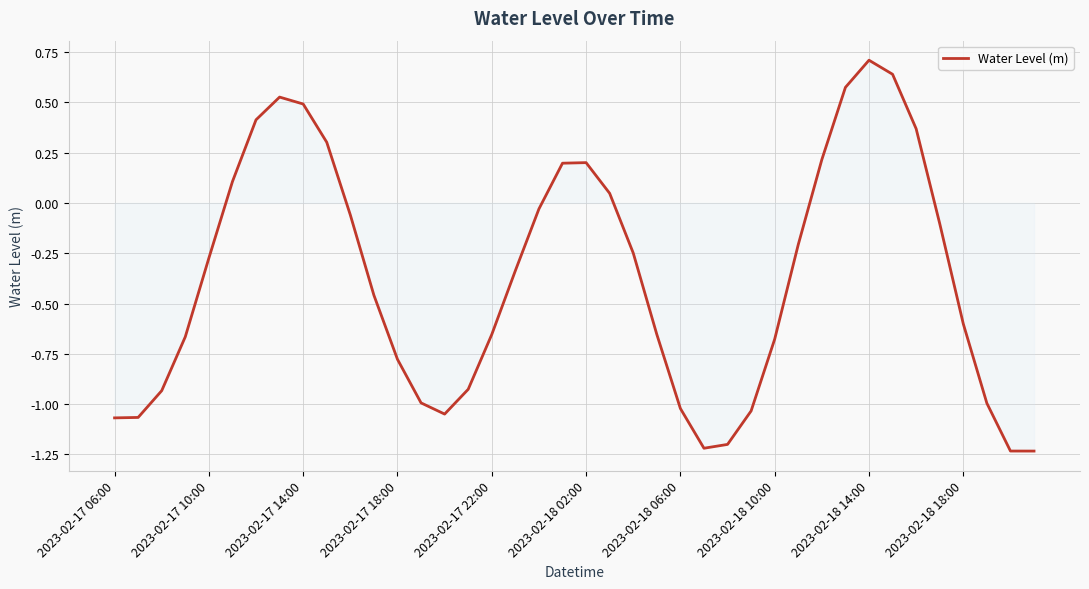

How many categories are shown in the chart?

40